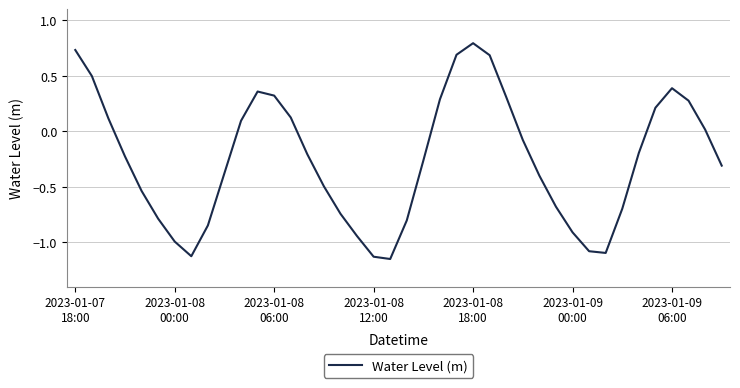

What is the greatest value displayed?

0.8